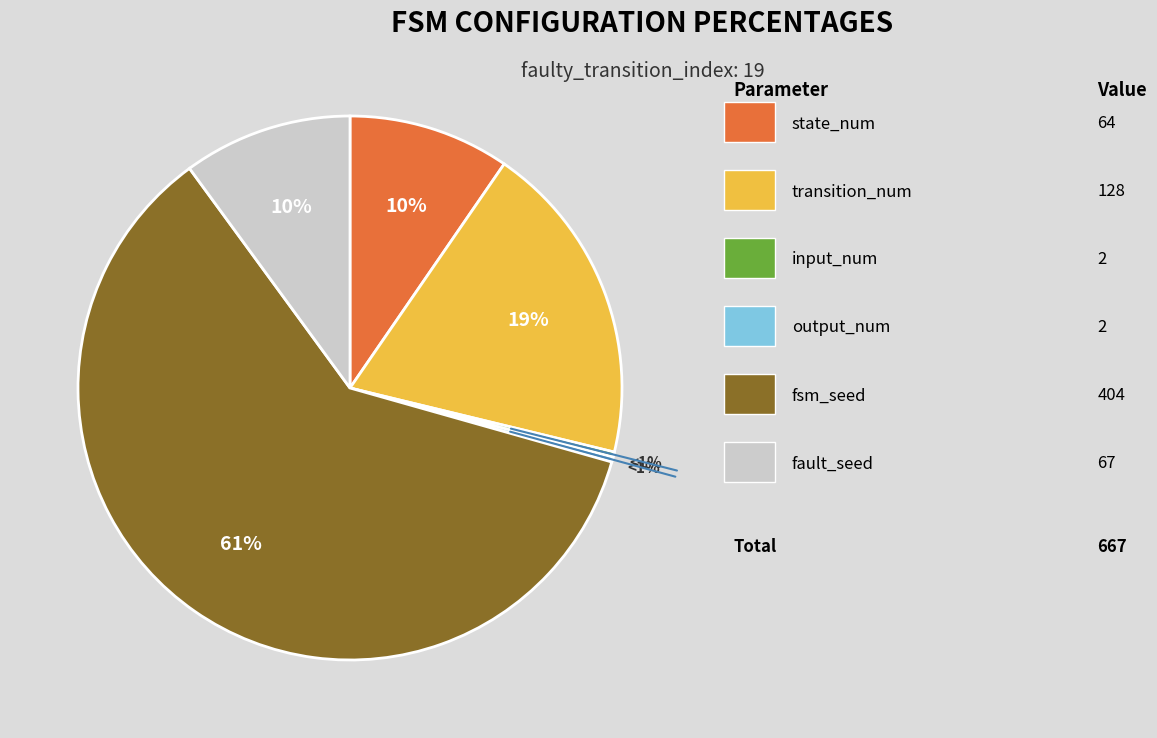

What is the change in value from transition_num to fsm_seed?

+276